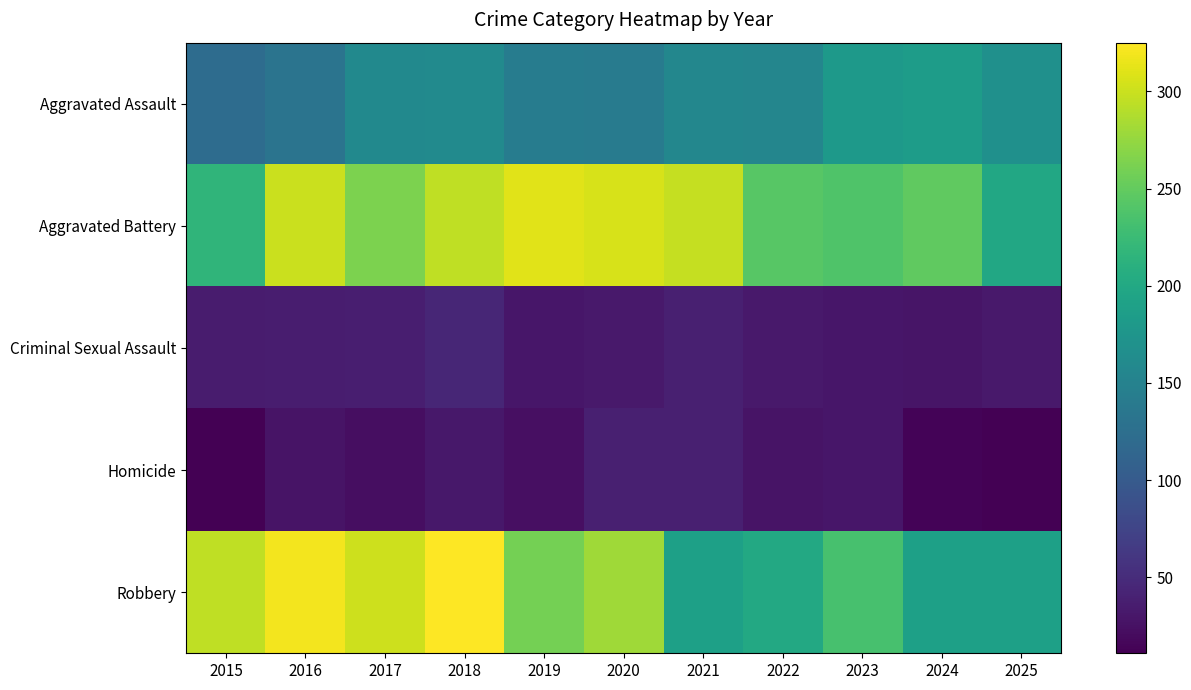

Which category has the lowest value across all series?

2015